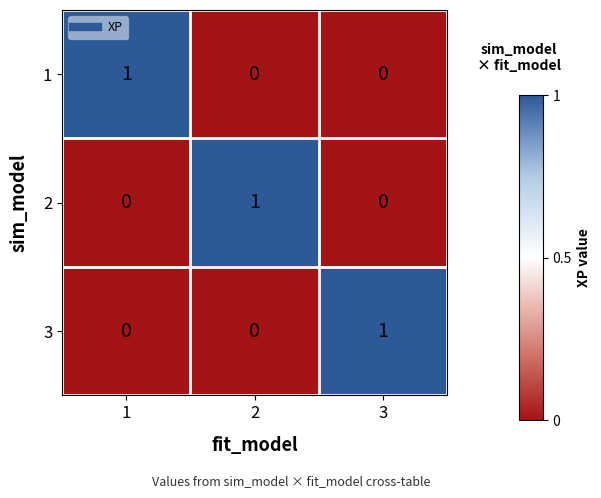

Is the value of 2 at 3 greater than the value of 1 at 1?

No